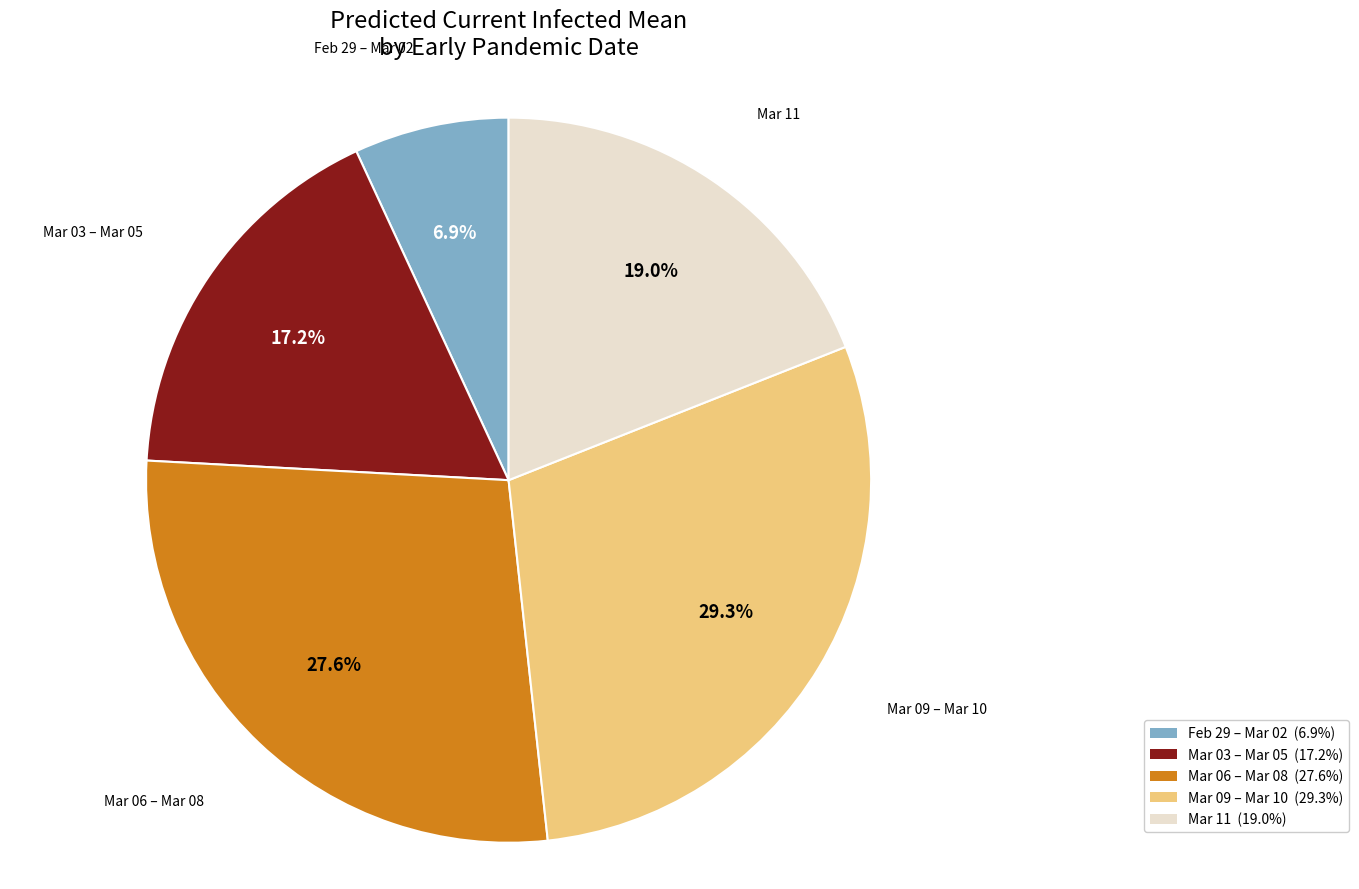

Is there a majority slice in this chart?

No